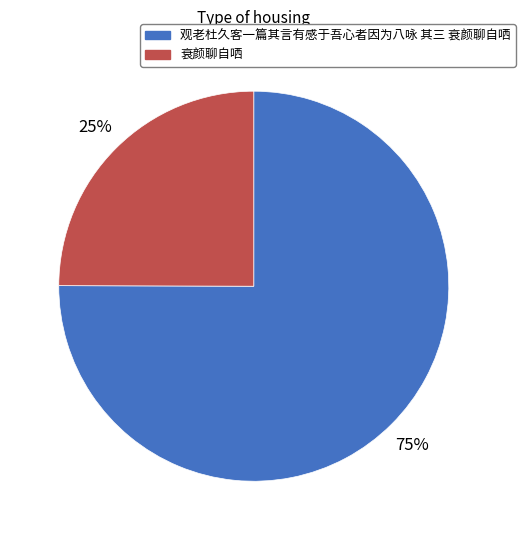

Is the sum of 衰颜聊自哂 and 观老杜久客一篇其言有感于吾心者因为八咏 其三 衰颜聊自哂 greater than half?

Yes